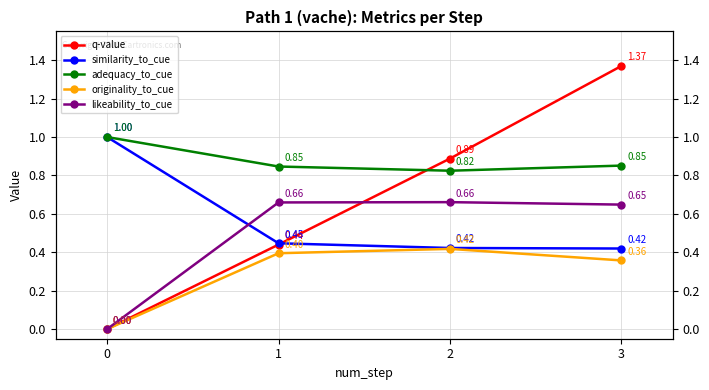

Which series ends up on top after the final intersection of q-value and similarity_to_cue?

q-value